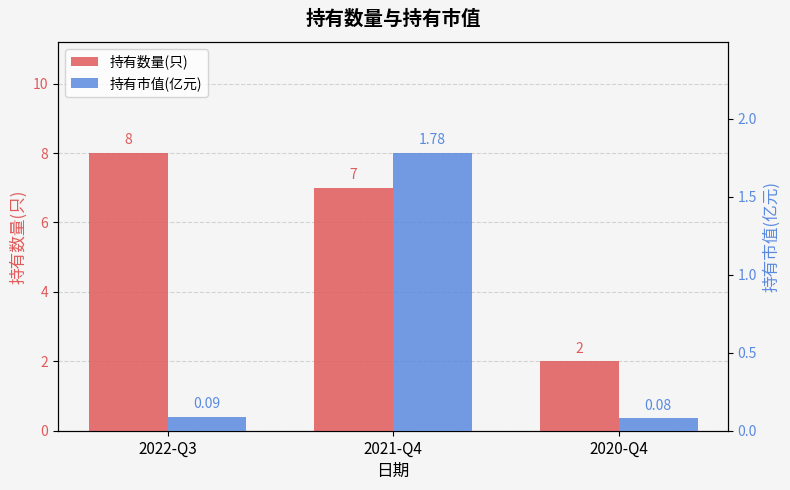

What is the label of the 1st bar from the right?

2020-Q4